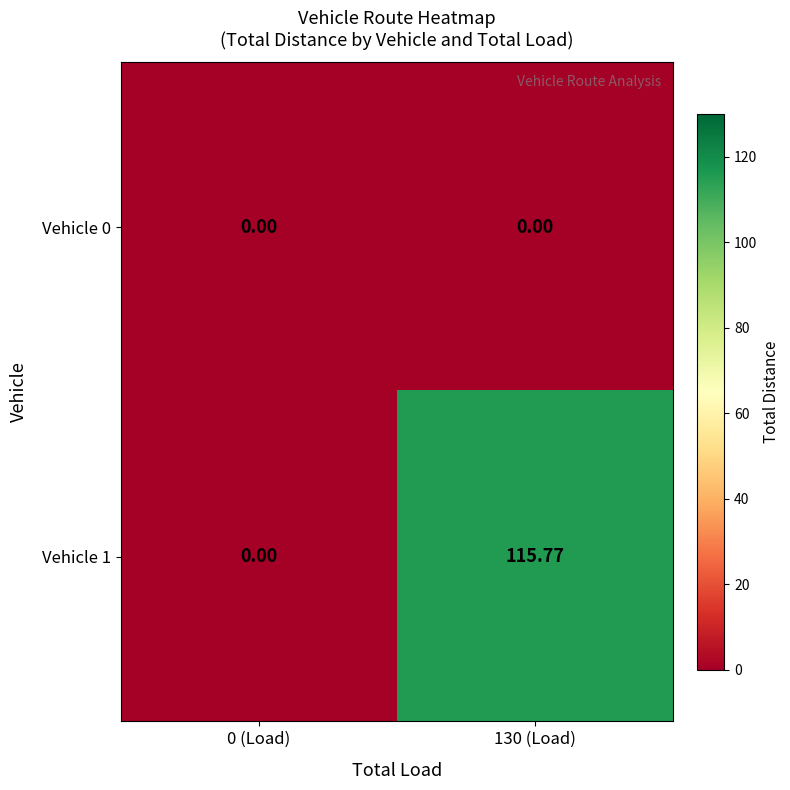

Is the value of Vehicle 1 at 130 (Load) greater than the value of Vehicle 0 at 0 (Load)?

Yes